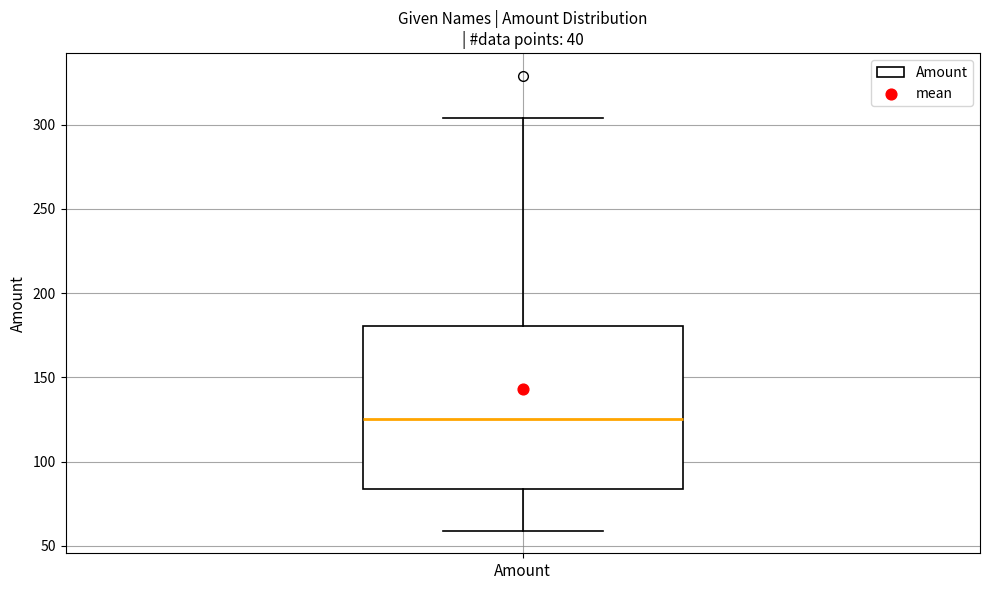

Read this box plot against the y-axis: the position of the median line, the range covered by the box, and the ends of both whiskers. The values are not printed on the chart, so give them approximately, as read against the axis.

median 125, box 85 to 180, whiskers 60 to 305